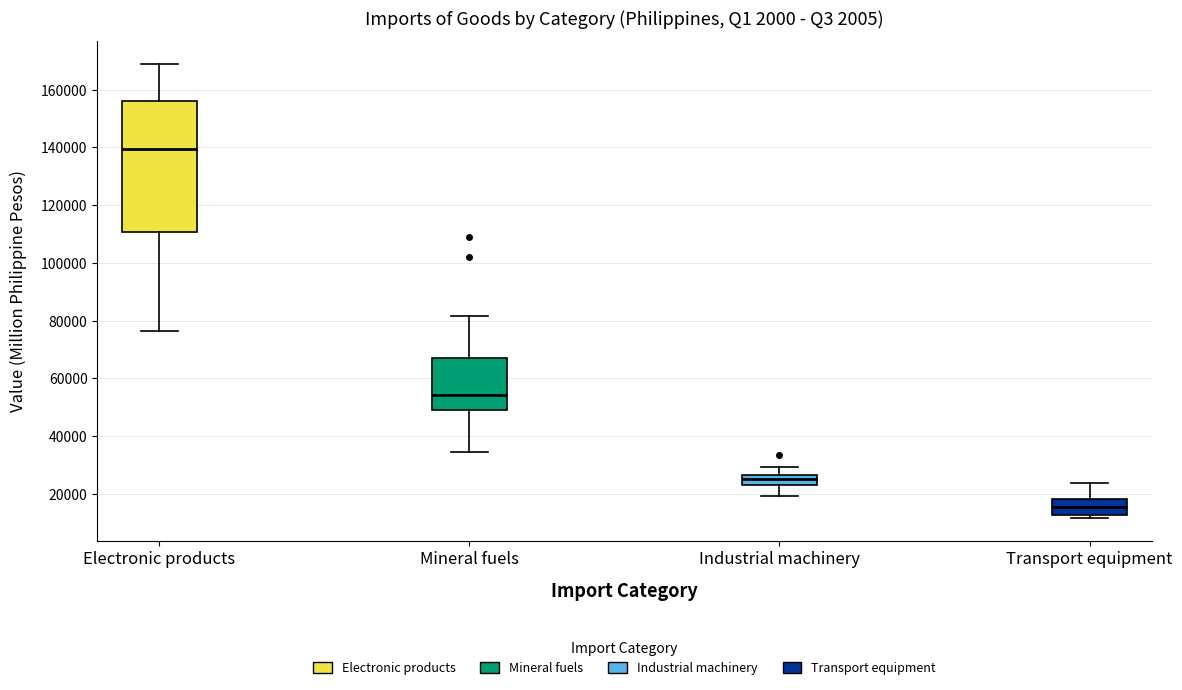

Reading left to right, read every box against the y-axis: the position of its median line, the range the box covers, and the ends of its whiskers. The values are not printed on the chart, so give them approximately, as read against the axis.

Electronic products: median 140000, box 110000 to 156000, whiskers 76000 to 170000
Mineral fuels: median 54000, box 50000 to 68000, whiskers 34000 to 82000
Industrial machinery: median 26000 (inside the box), box 24000 to 26000, whiskers 20000 to 30000
Transport equipment: median 16000, box 12000 to 18000, whiskers 12000 (just below the box's lower edge) to 24000